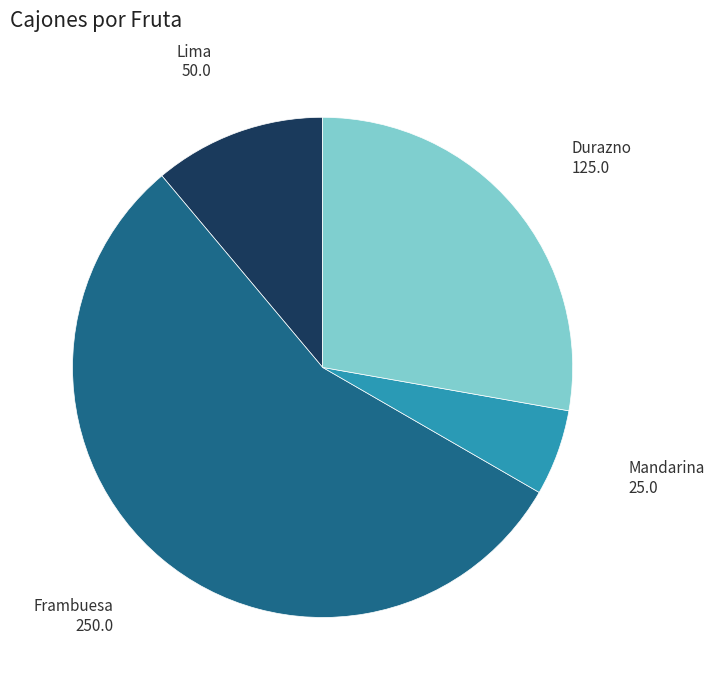

How many segments does this pie chart have?

4